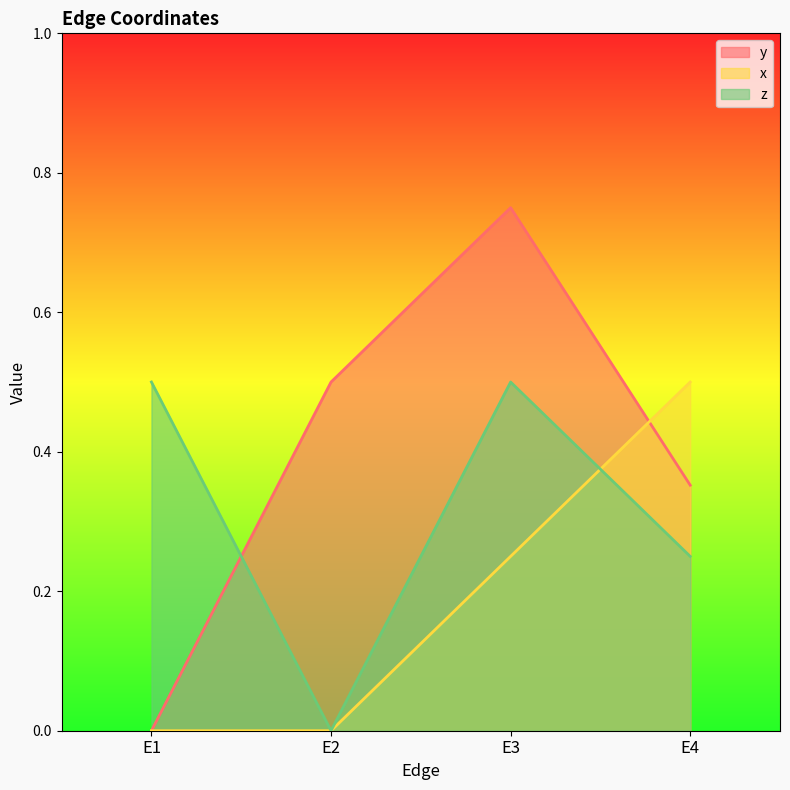

The y series shows 1.1 at E3. True or false?

False